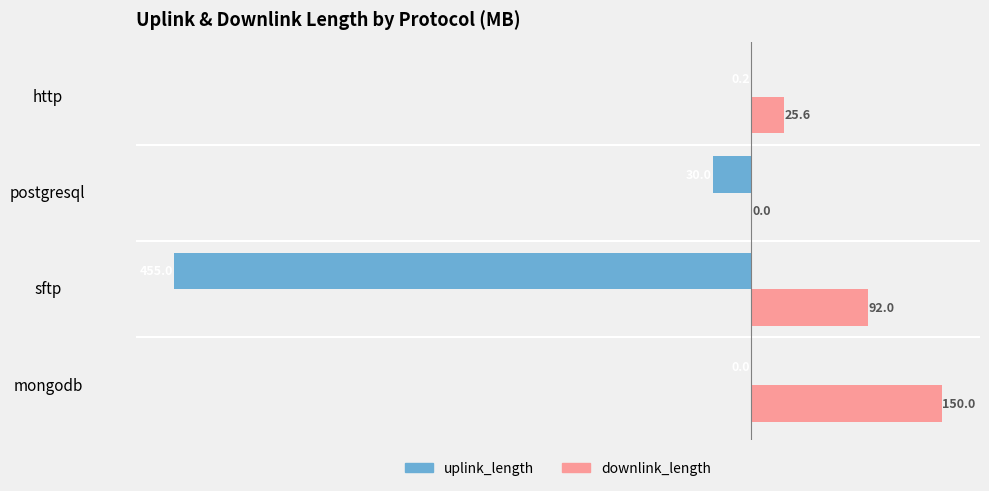

The uplink_length series shows -810.9 at sftp. True or false?

False